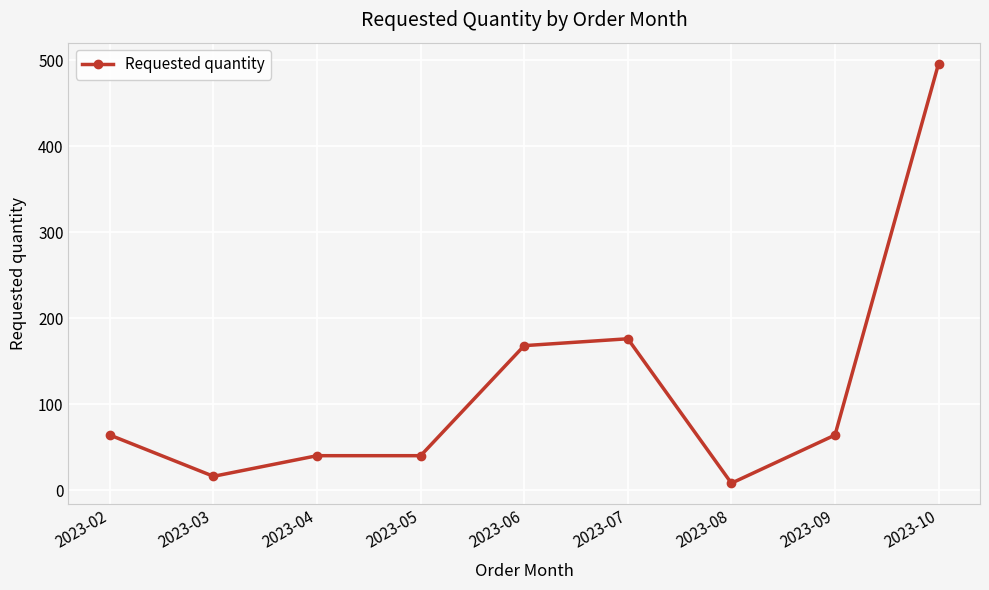

True or false: there are more than 0 points higher than both neighbors.

True